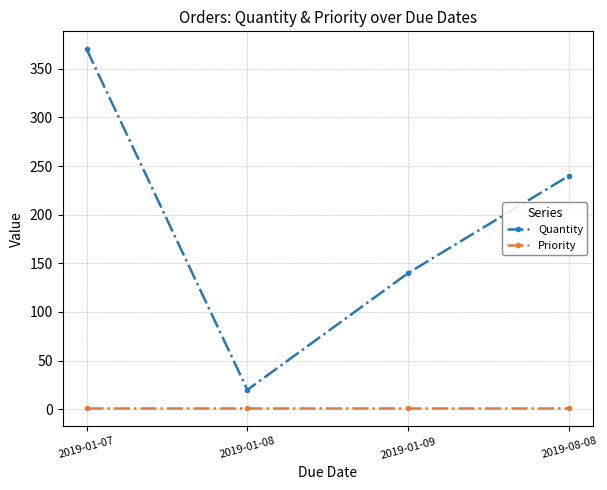

Reading right to left, what are all the values shown in this chart?

Quantity: 240	140	20	370
Priority: 1	1	1	1